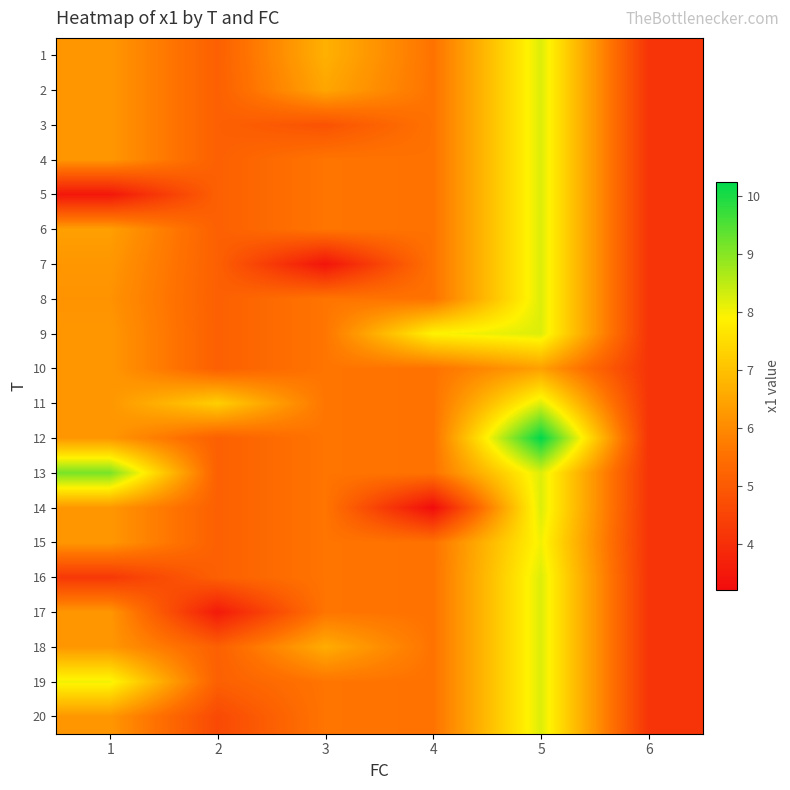

How many series are shown in this chart?

20